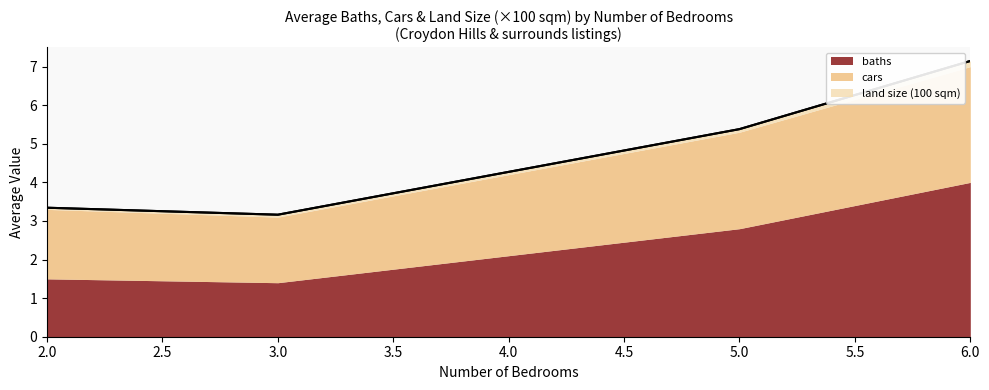

At which category is the sum across all series the highest?

6.0